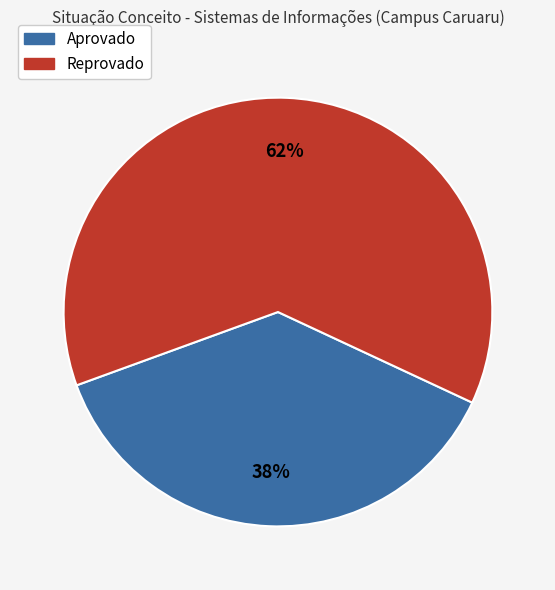

To the nearest percent, what is the average slice percentage?

50%